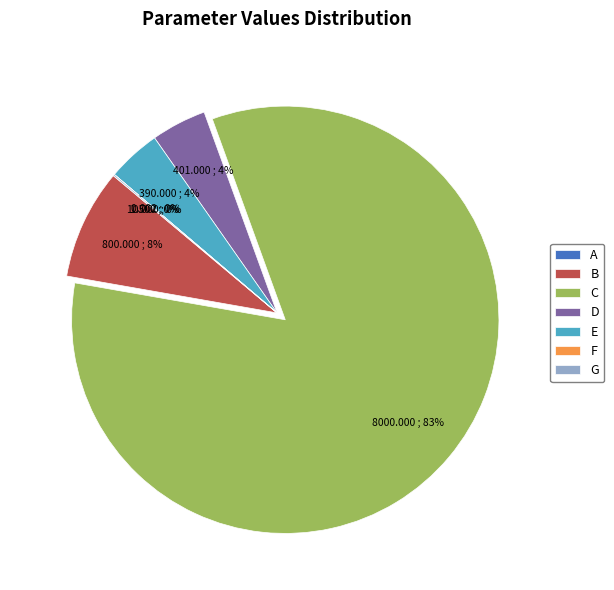

To the nearest percent, what is the average slice percentage?

14%